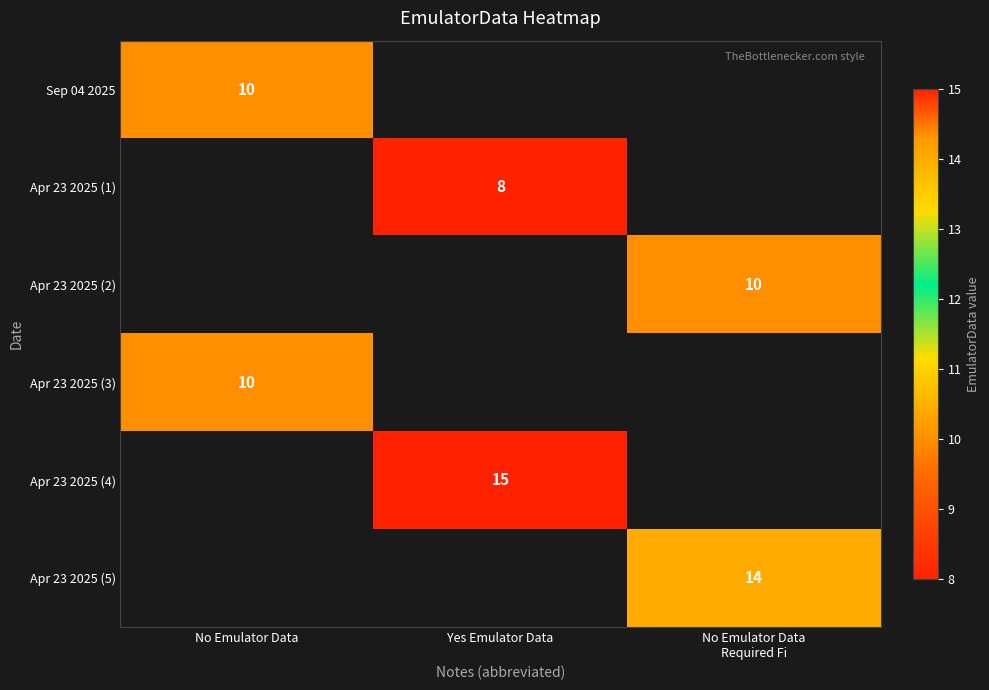

The Apr 23 2025 (4) series shows 3 at Yes Emulator Data. True or false?

False